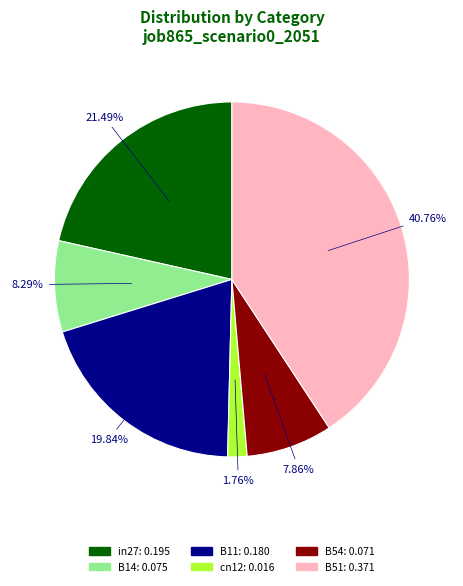

Count the number of slices in the pie.

6